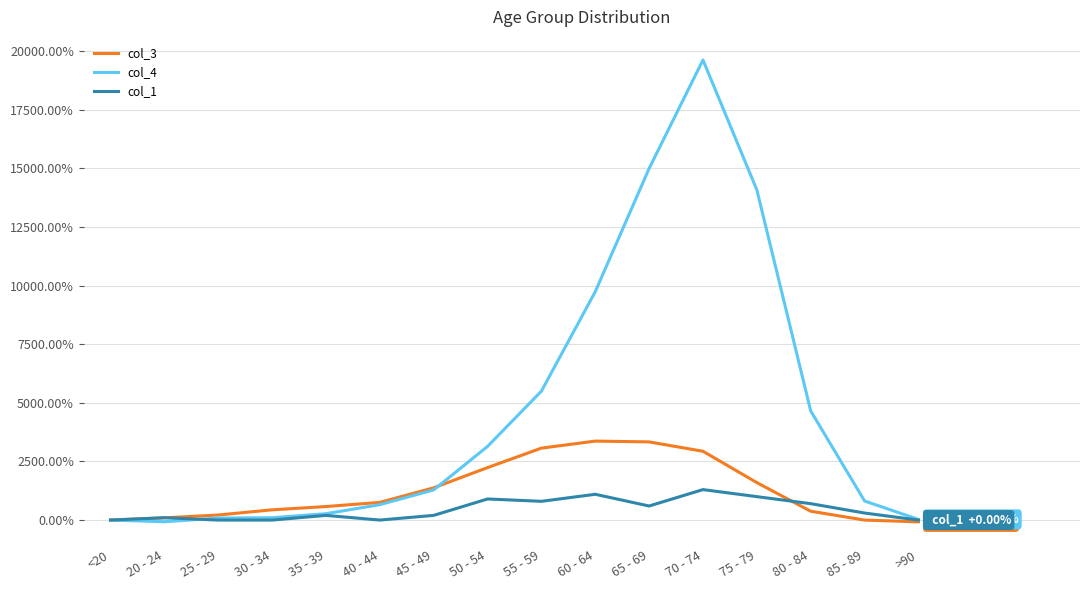

What is the smallest value displayed?

-75.8